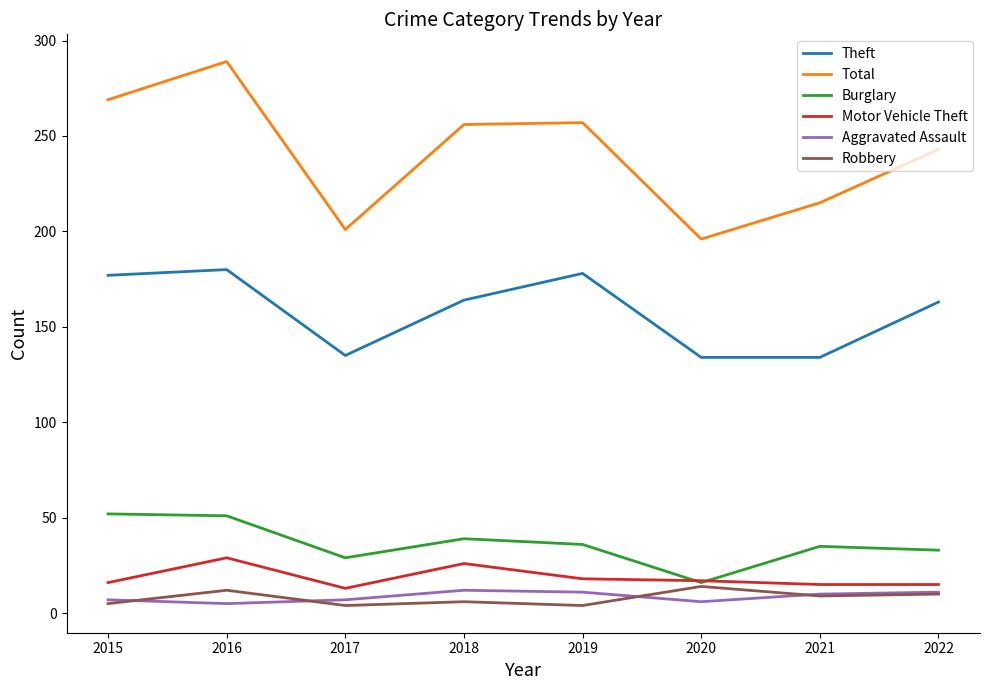

What is the difference between the highest and lowest values at 2017?

197